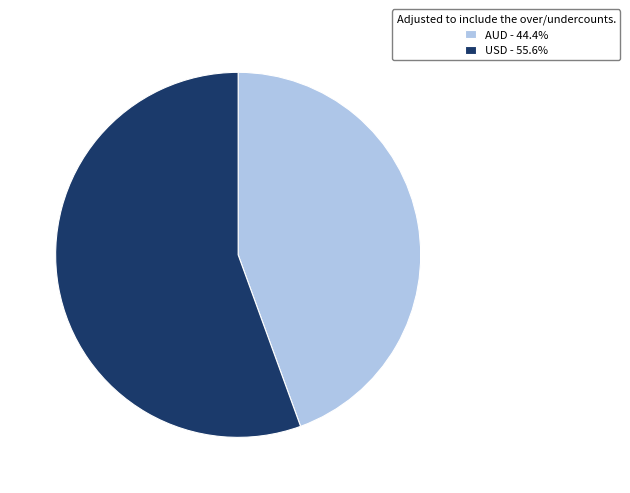

Is there a majority slice in this chart?

Yes